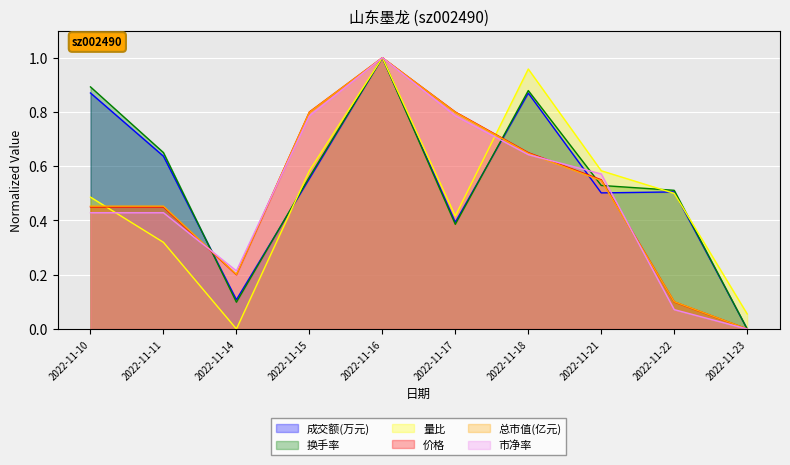

At 2022-11-16, list the series in order from largest to smallest.

成交额(万元), 换手率, 量比, 价格, 总市值(亿元), 市净率